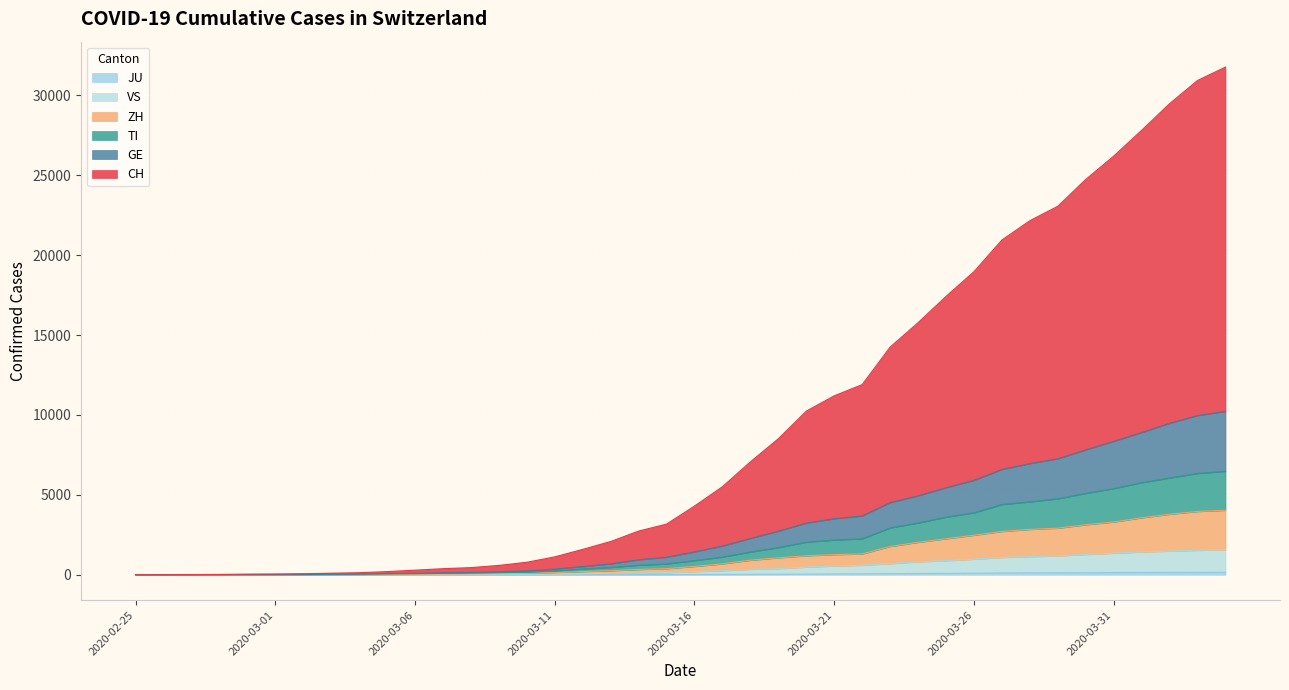

Does the chart display data point markers on the line(s)?

No